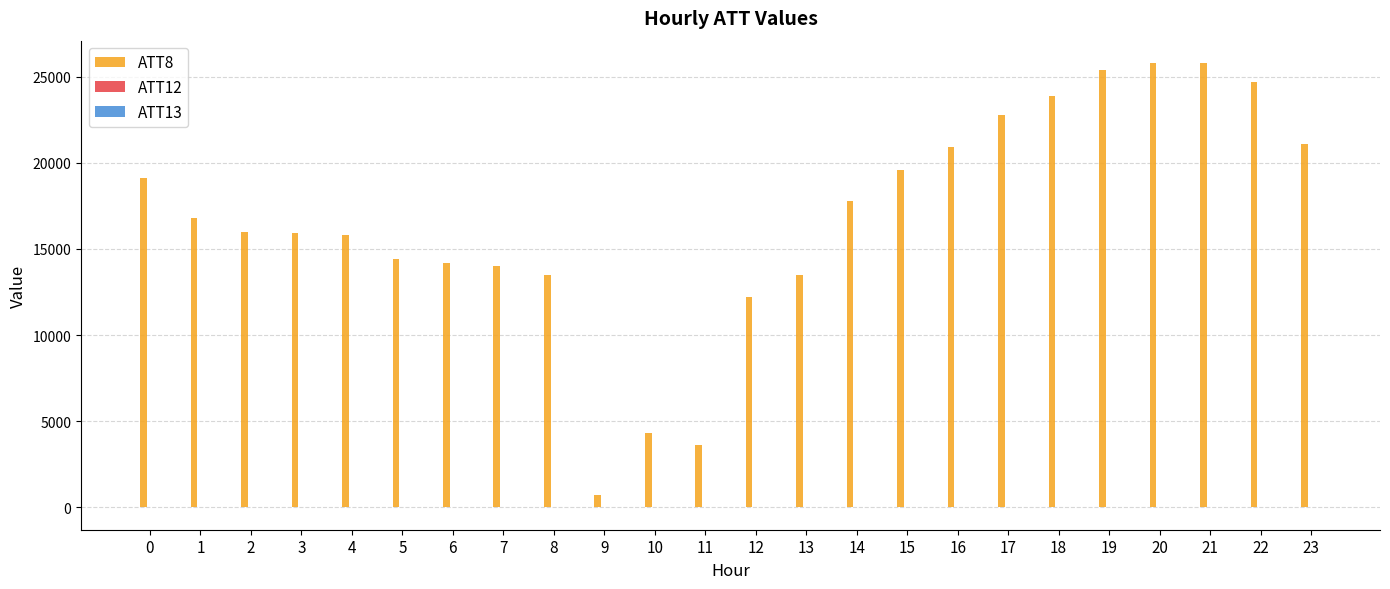

Count the number of data series in this chart.

3